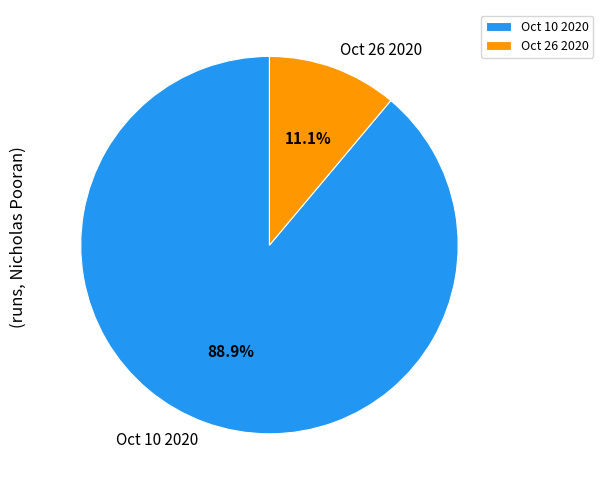

How many slices are in this pie chart?

2